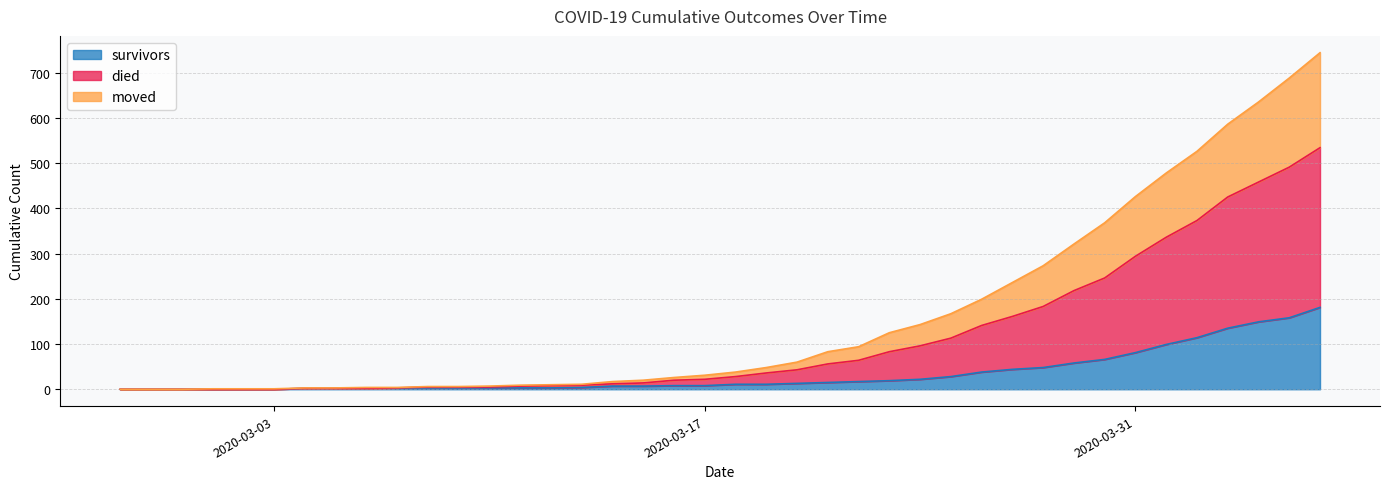

Rank the series at 2020-03-24 from lowest to highest value.

survivors, moved, died